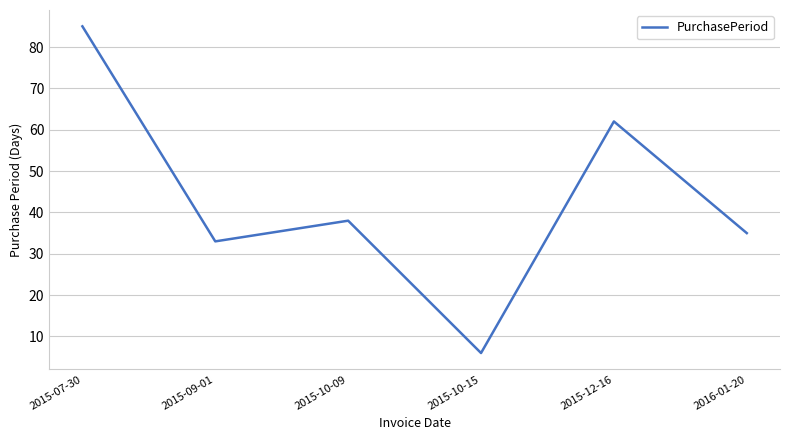

What position from the left is 2015-10-15?

4